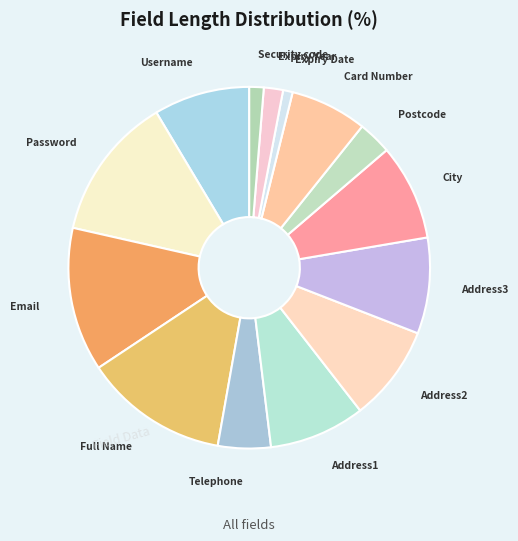

Combined, do Card Number and Postcode account for over 50%?

No